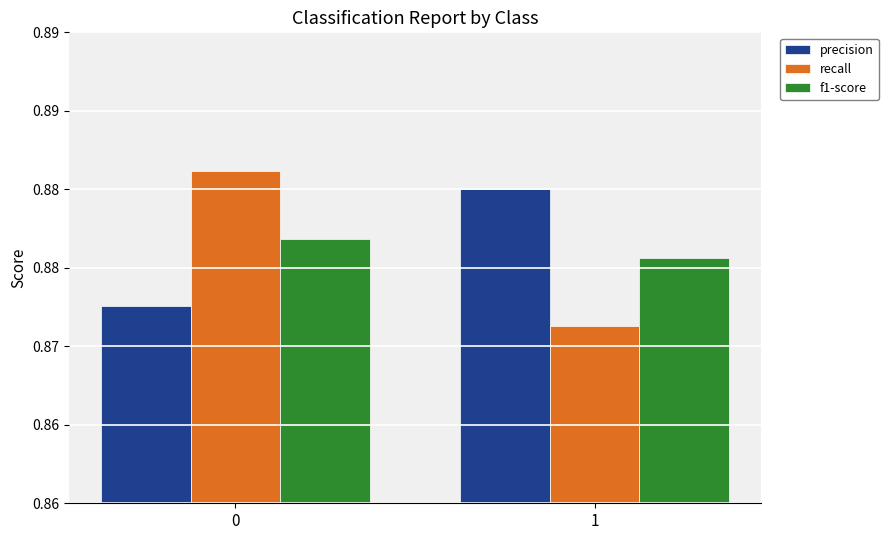

Which label corresponds to the smallest value in the chart?

1